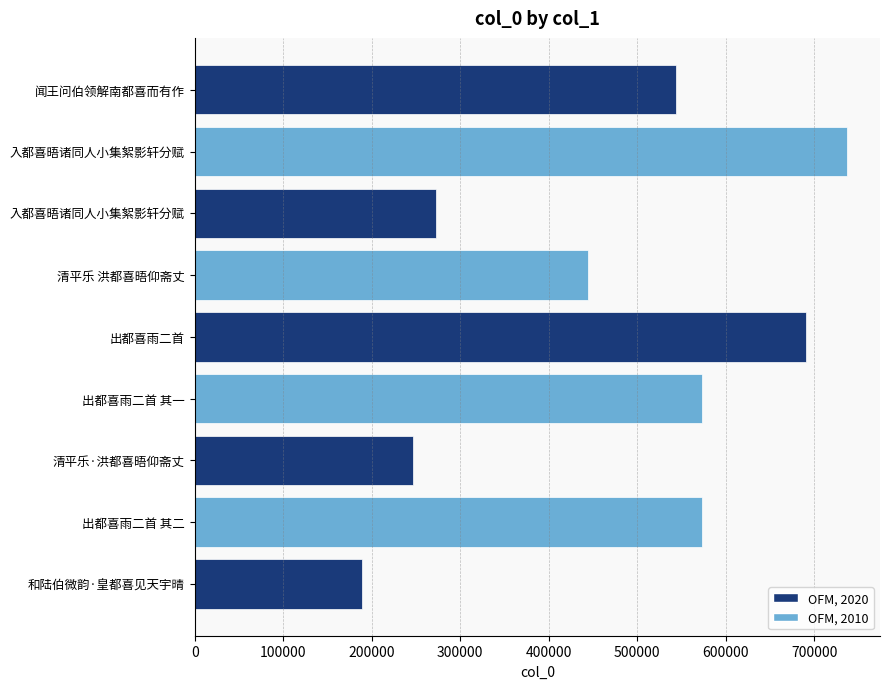

What is the average value?

474658